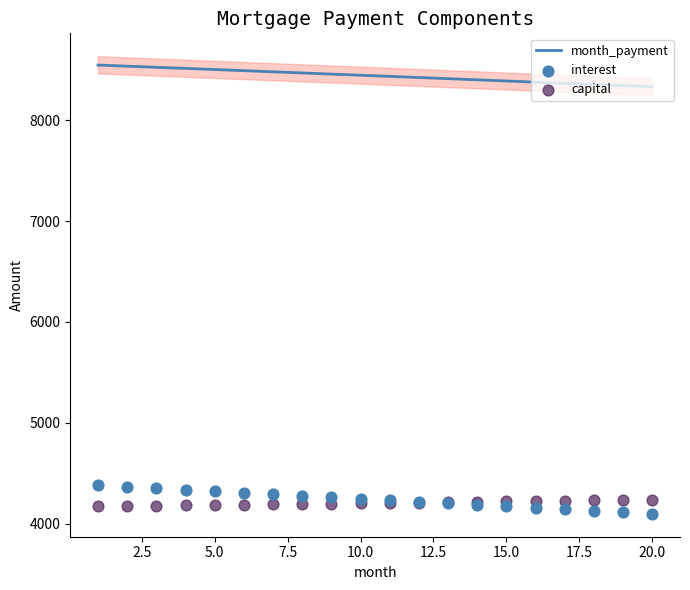

Which series contains the highest Y value?

month_payment